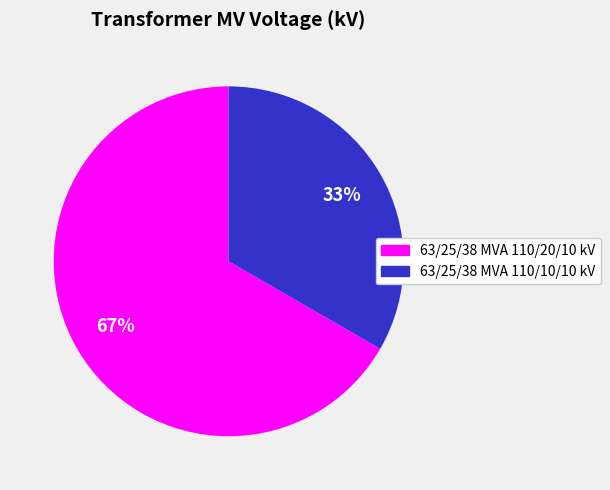

To the nearest percent, what percentage of the pie is 63/25/38 MVA 110/20/10 kV?

67%